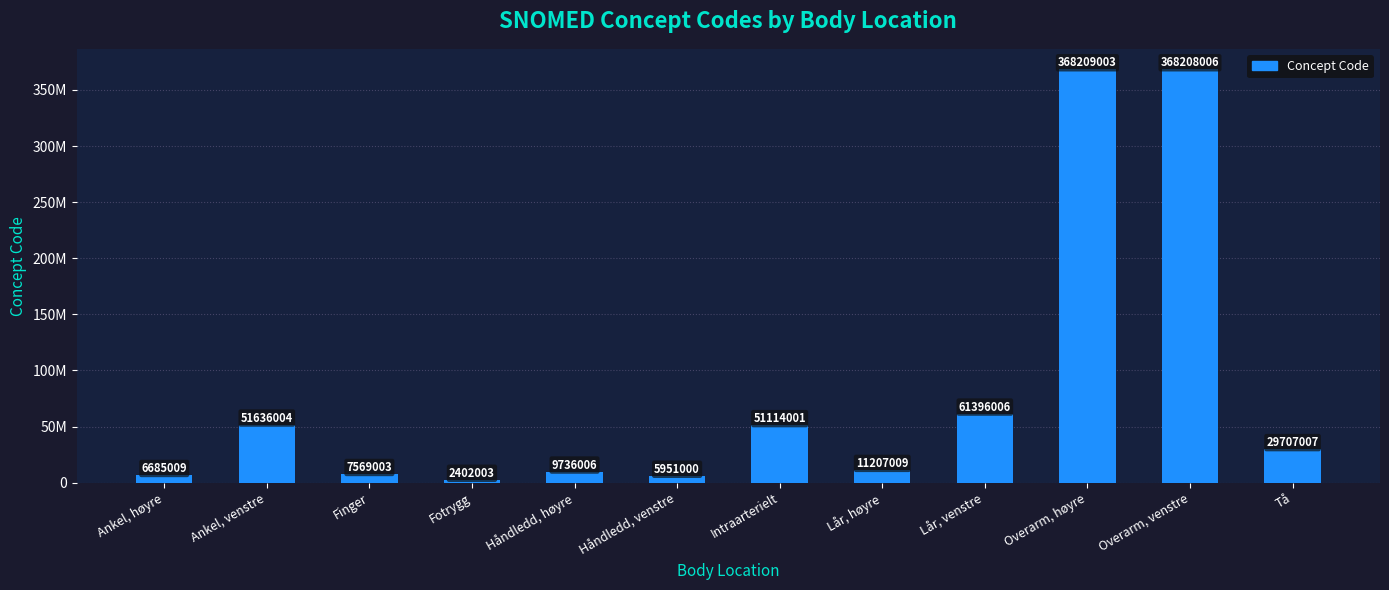

What is the minimum value shown in the chart?

2402003